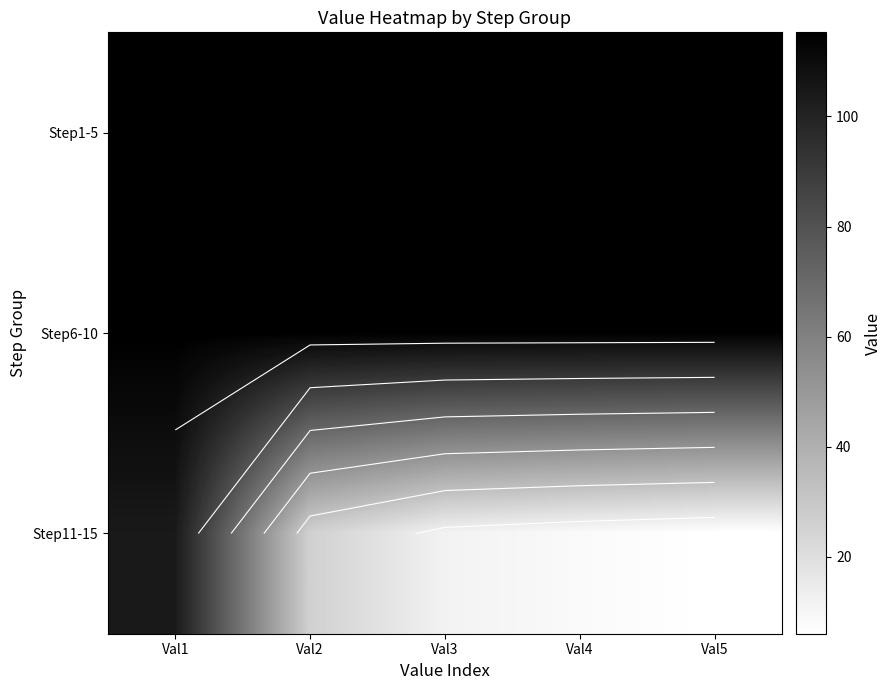

How many data points in Step6-10 are less than 115?

1